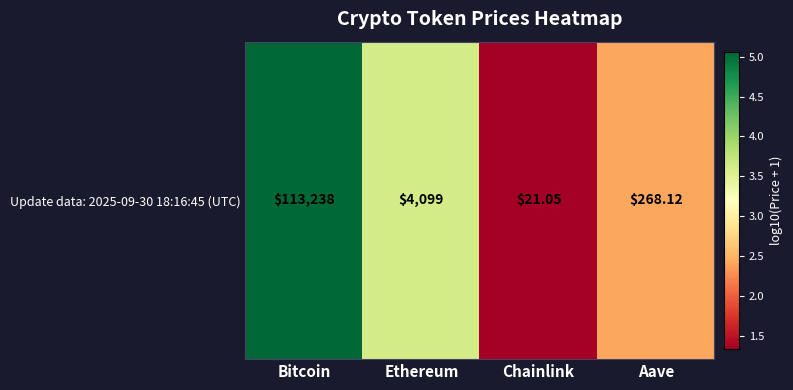

What is the sum of all values?

12.4